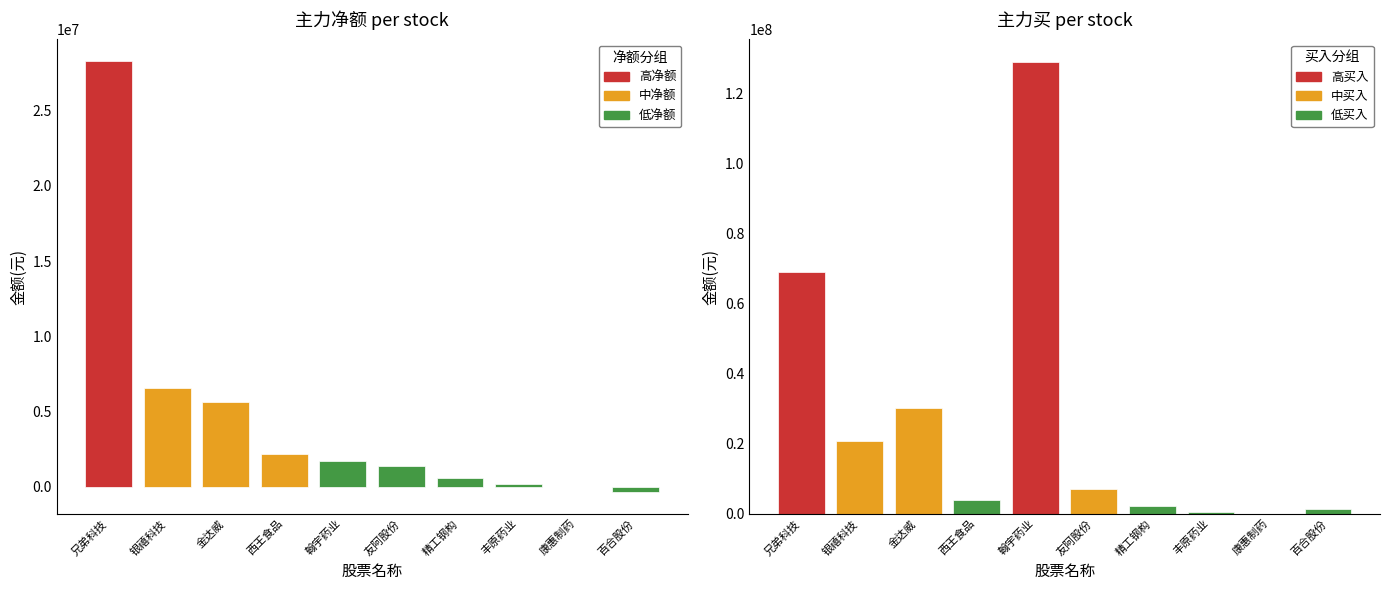

What is the label of the 4th bar from the left?

西王食品